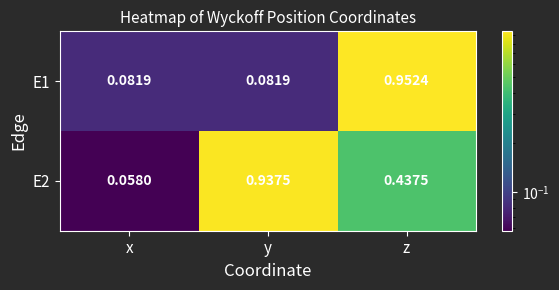

At which label is E2 closest to 0?

x